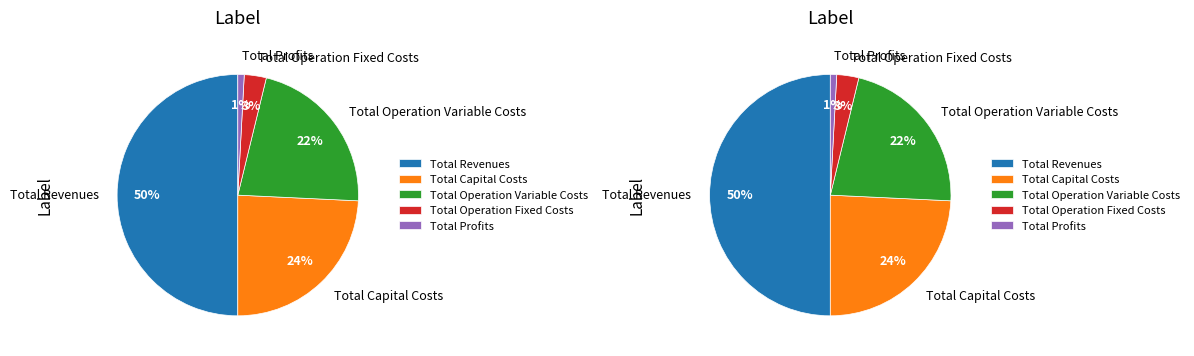

The Total Operation Variable Costs slice represents 36% of the pie. True or false?

False